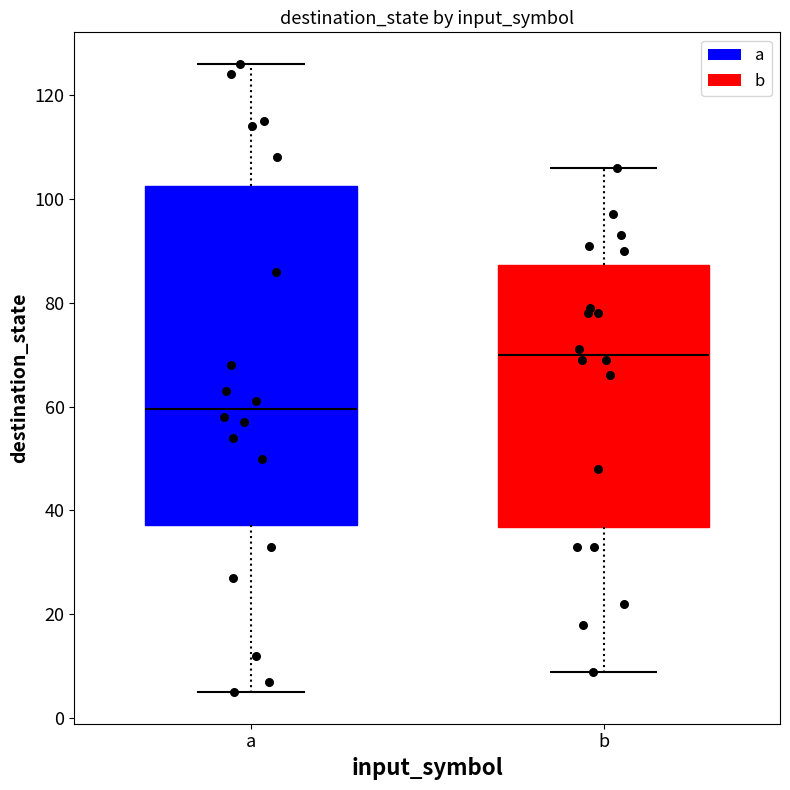

Reading left to right, transcribe this box plot: for each box, give where its median line is, the range the box spans, and where its two whiskers end, as read against the y-axis. The values are not printed on the chart, so give them approximately, as read against the axis.

a: median 60, box 38 to 102, whiskers 6 to 126
b: median 70, box 36 to 88, whiskers 10 to 106